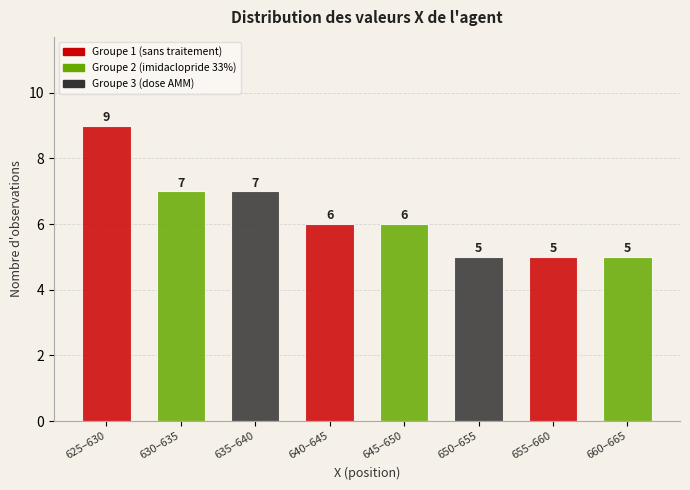

Reading right to left, extract all data points from this chart.

5	5	5	6	6	7	7	9